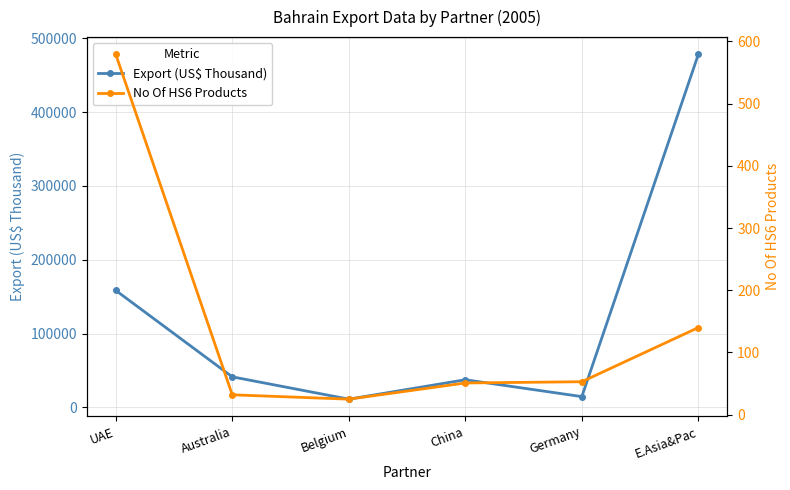

What is the difference between the maximum and minimum values in the Export (US$ Thousand) series?

466943.4